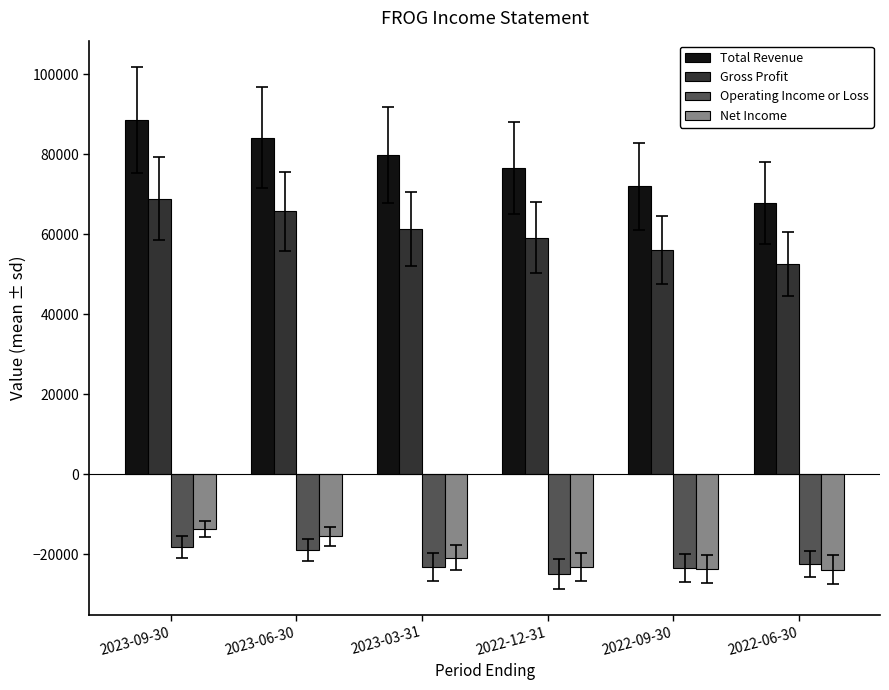

Is the value of Total Revenue at 2022-12-31 greater than the value of Operating Income or Loss at 2022-09-30?

Yes